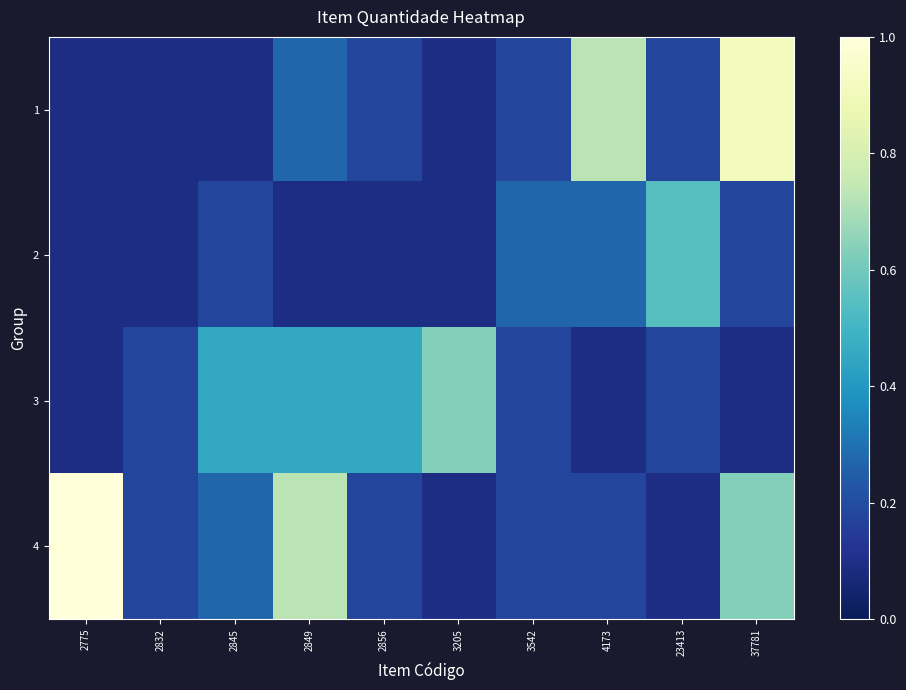

What is the difference between the highest and lowest values at 2845?

0.4